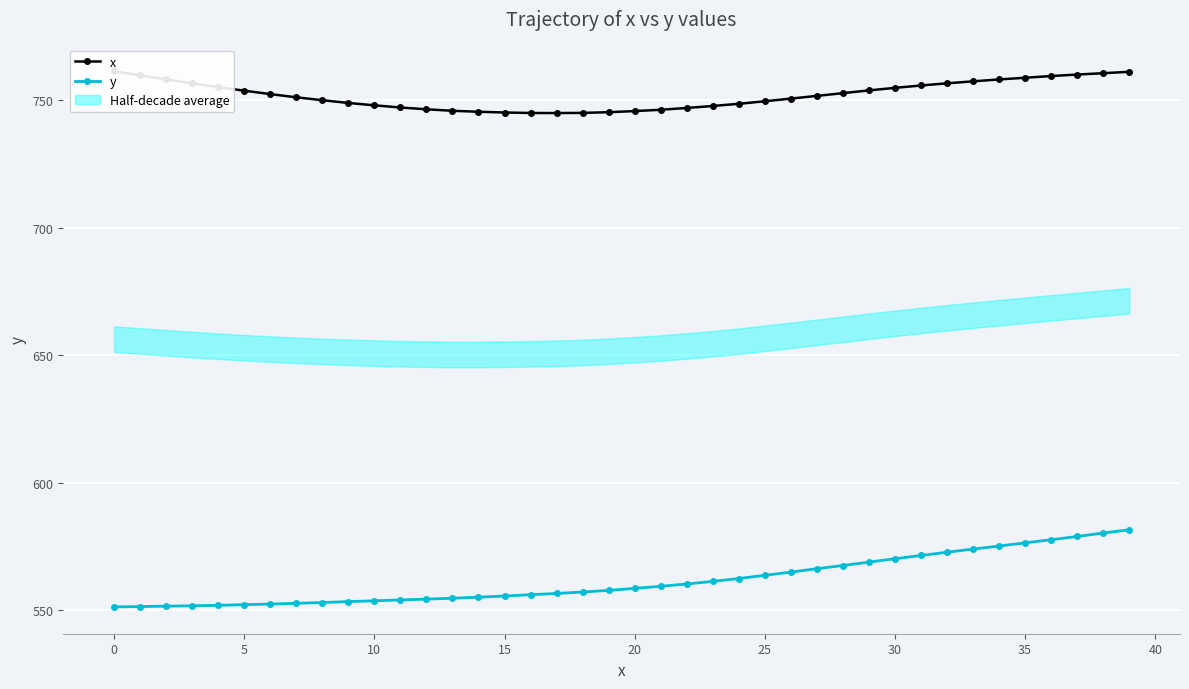

What is the spread (max minus min) of values at 33?

183.4